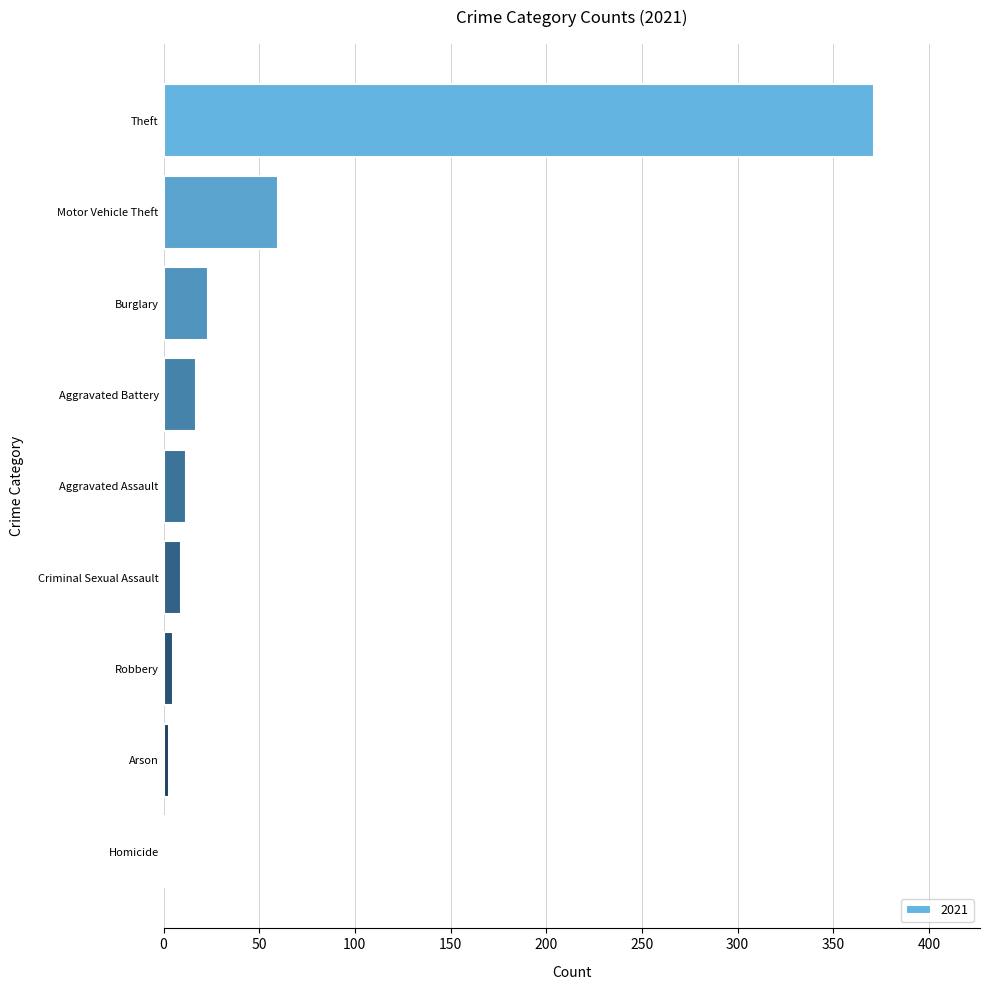

At which label is the value closest to 185?

Motor Vehicle Theft